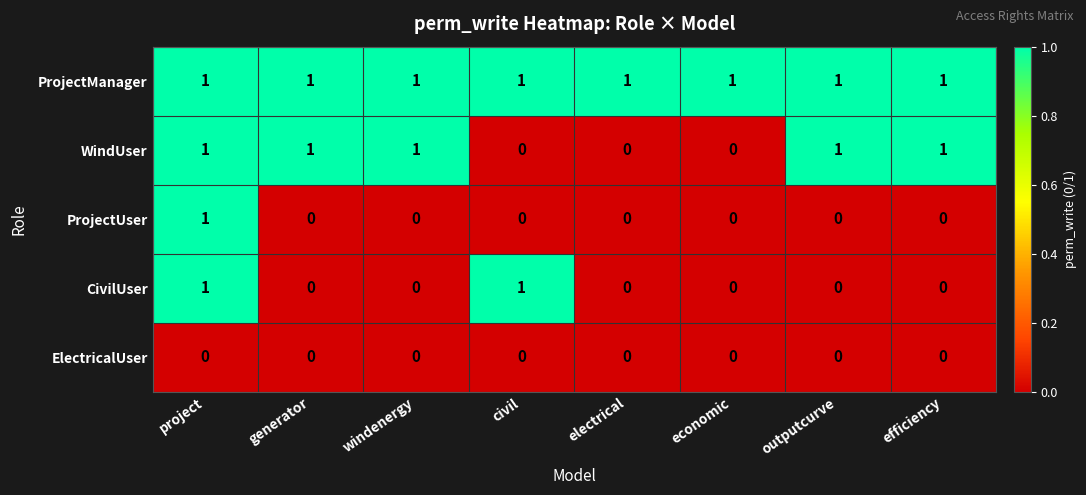

How many ProjectUser values are between 0 and 1?

8